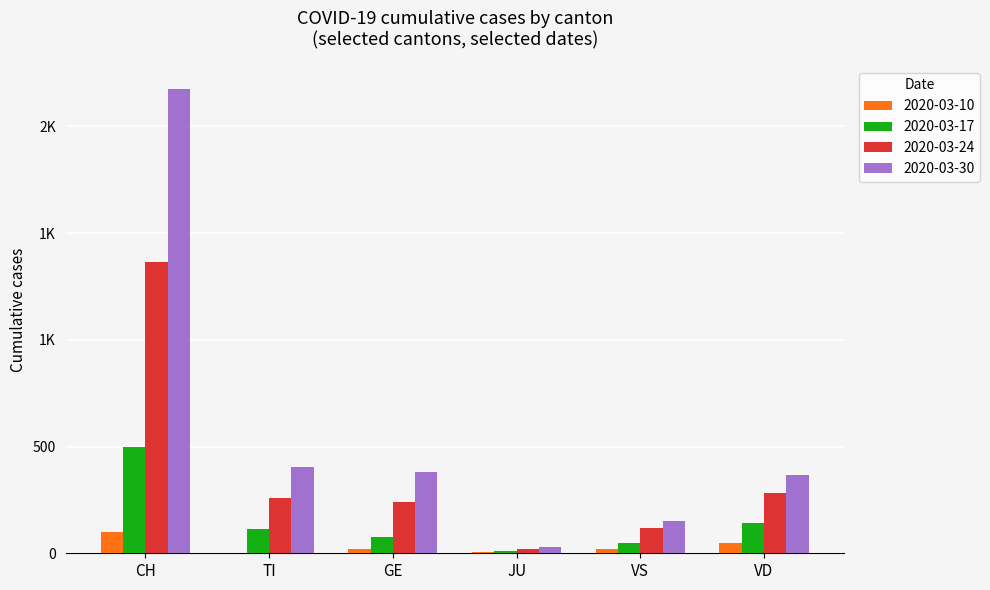

What are all the series names shown in the legend?

2020-03-10, 2020-03-17, 2020-03-24, 2020-03-30